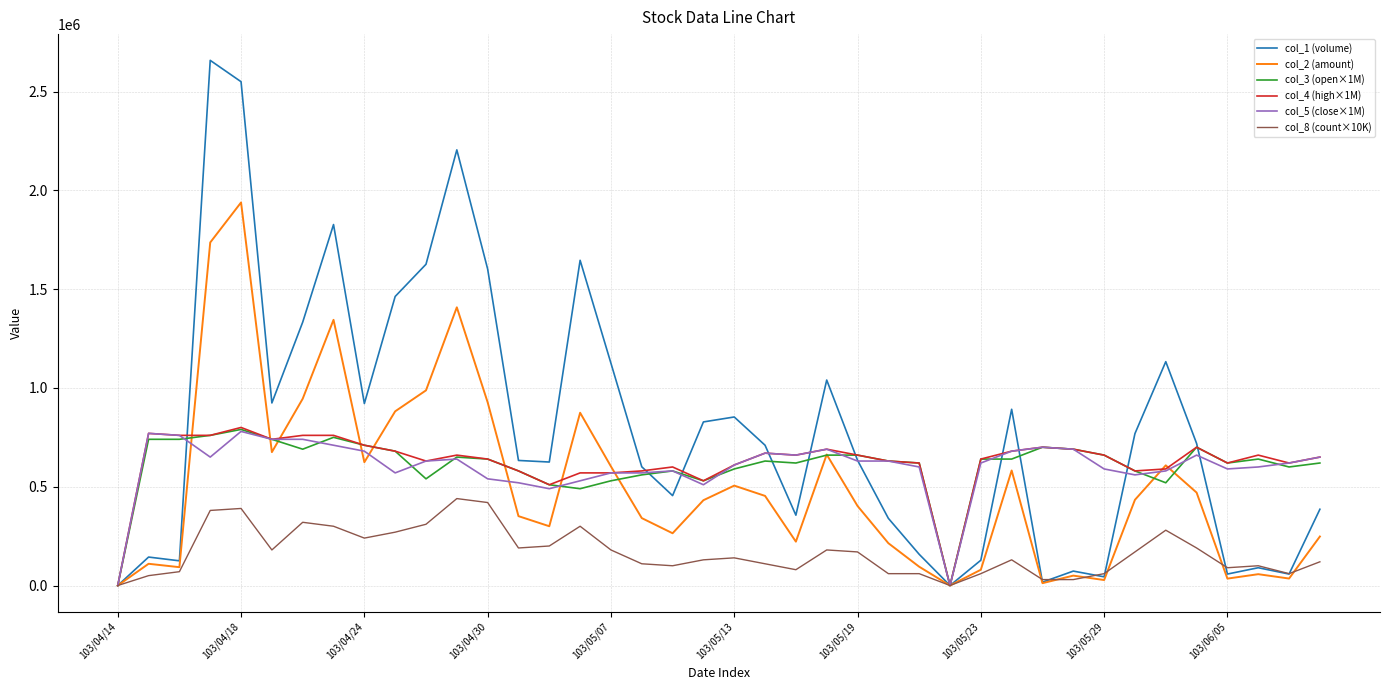

What is the maximum value shown in the chart?

2658000